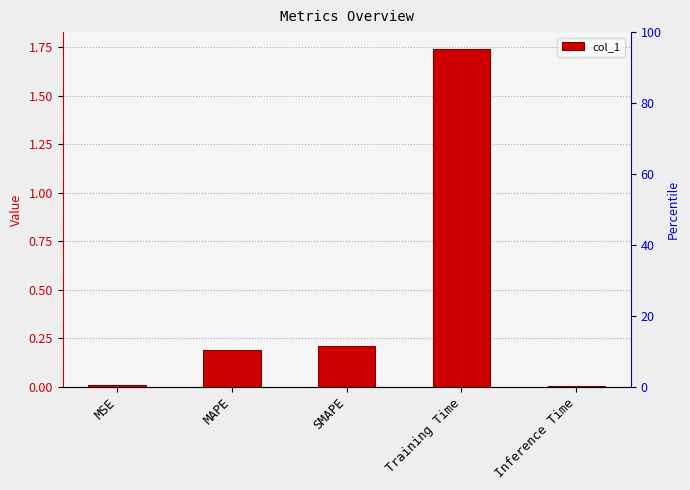

True or false: the data shows 3.1 at Training Time.

False